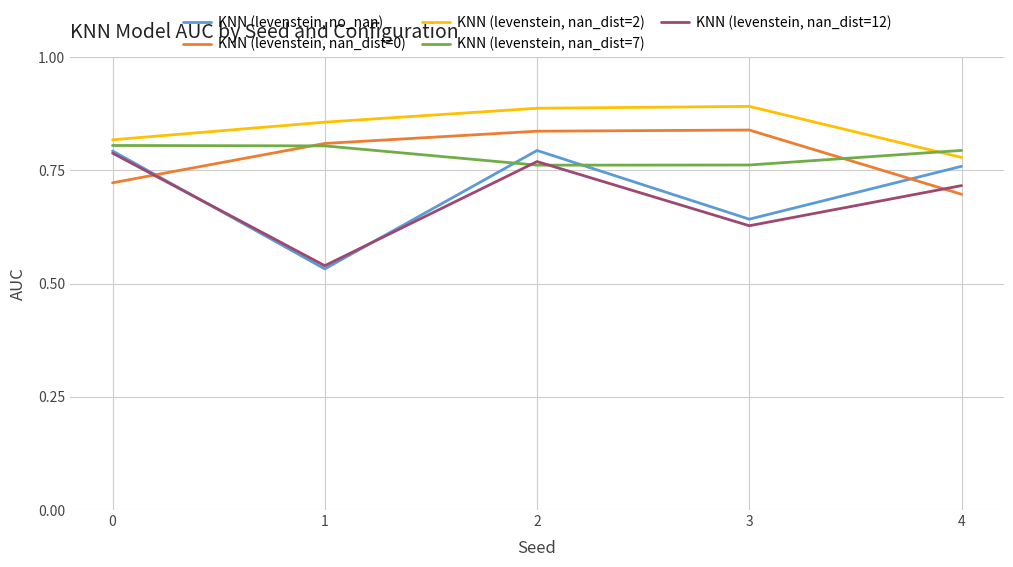

Which series has the largest total across all categories?

KNN (levenstein, nan_dist=2)